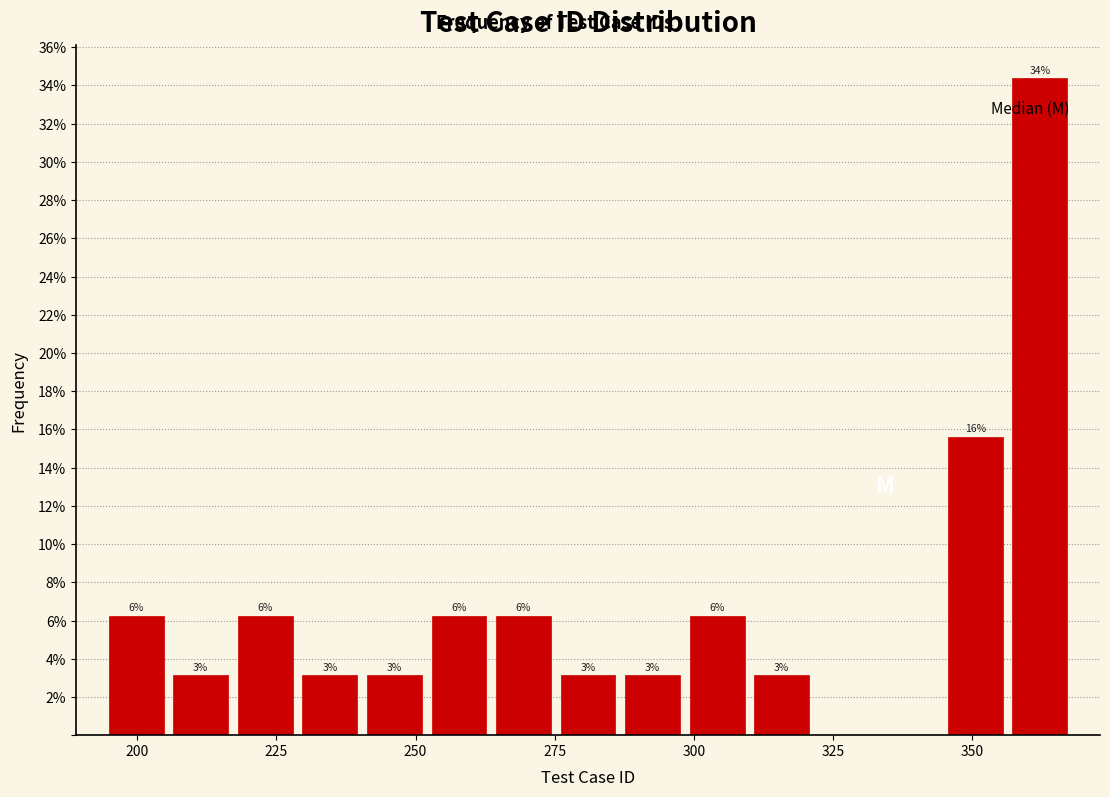

Around what value on the x-axis is the tallest bar? Give the approximate position of its centre, as read against the axis.

360